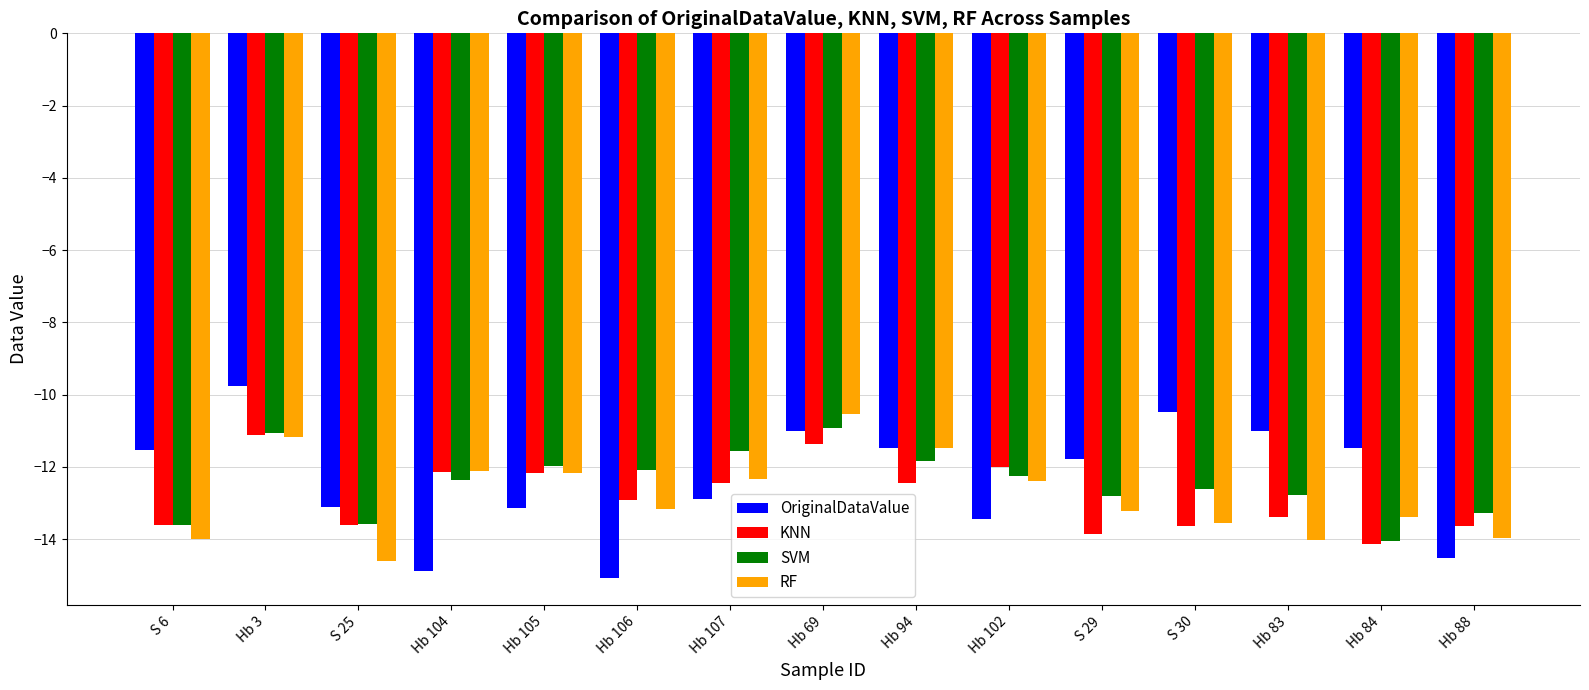

How many groups of bars are there?

15